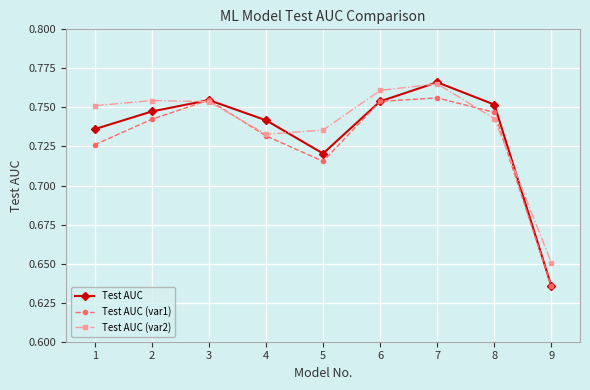

Which label corresponds to the smallest value in the chart?

9